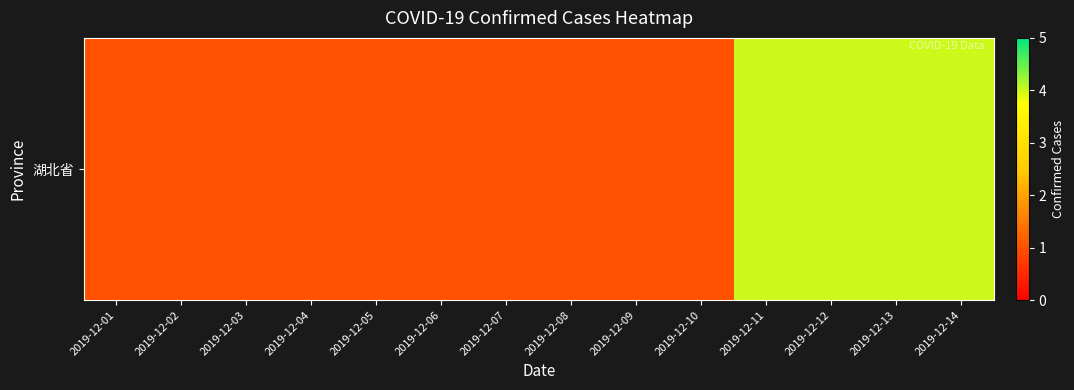

Between 2019-12-08 and 2019-12-02, which is larger?

2019-12-08